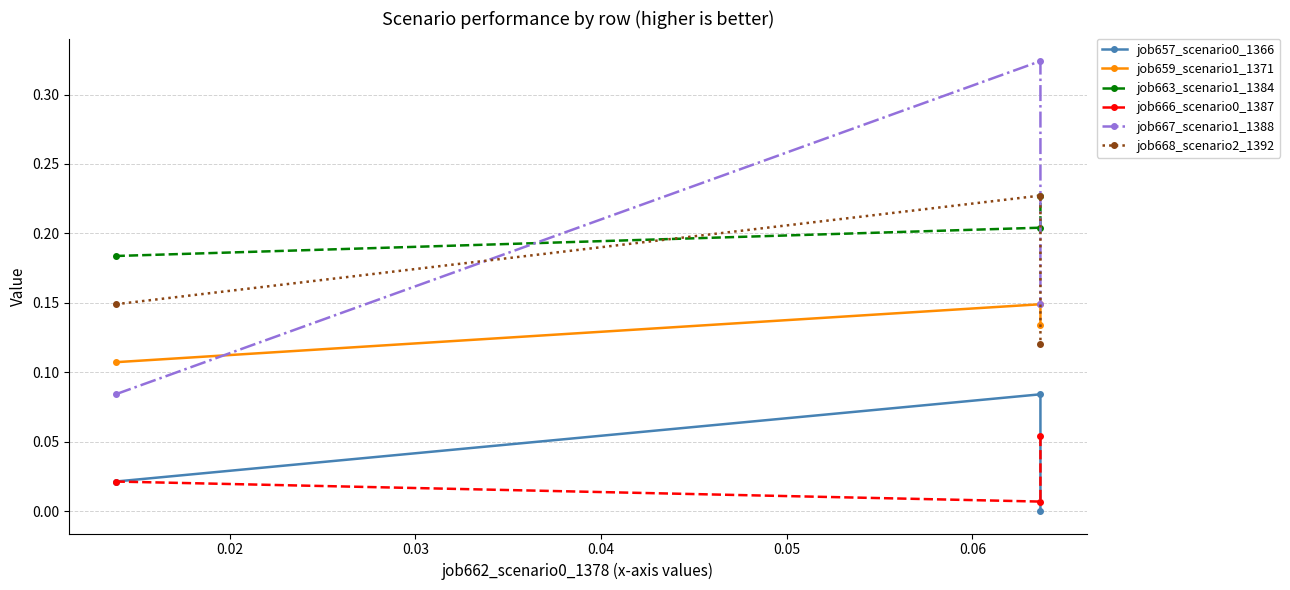

At how many categories does at least one series exceed 0?

3